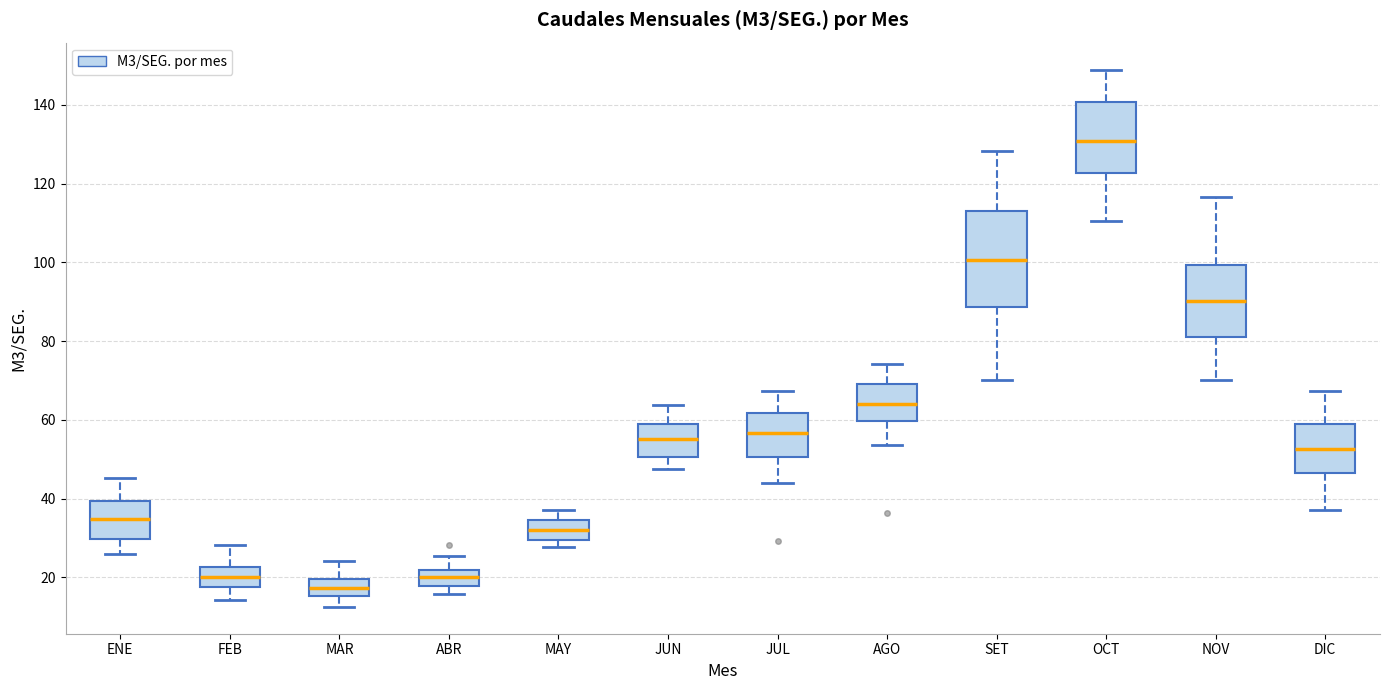

Which box's median line is the highest?

OCT